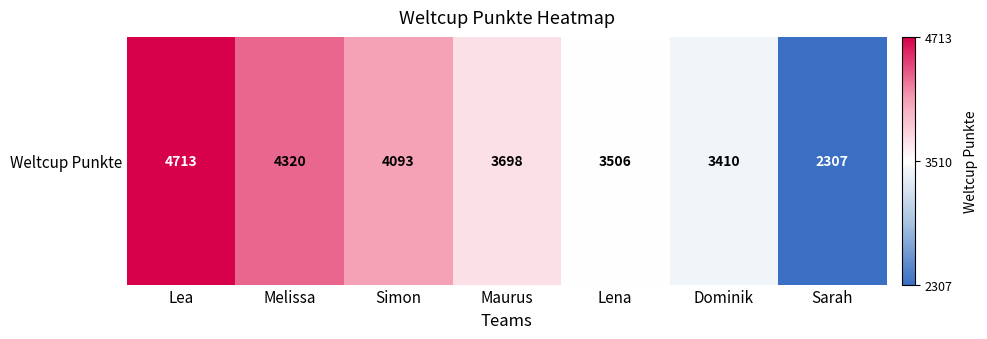

What is the difference between the maximum and minimum values?

2406